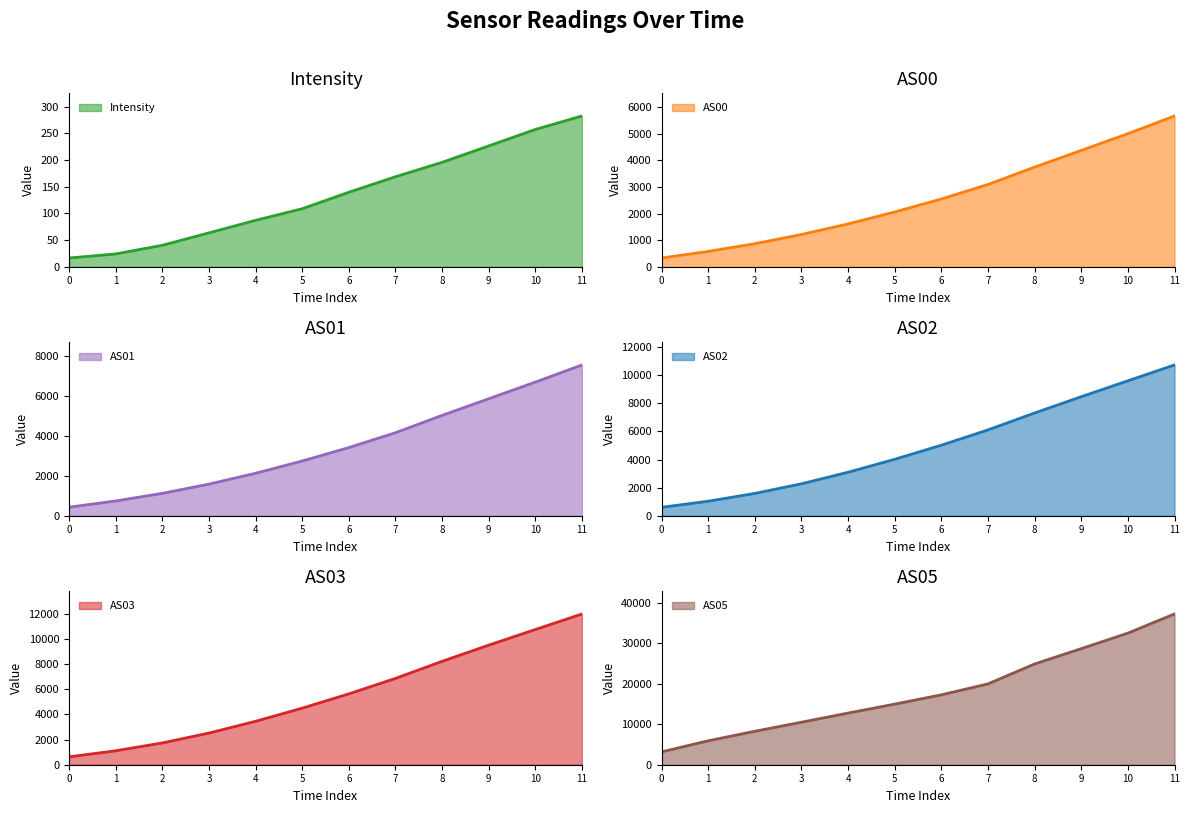

Reading right to left, transcribe all the data shown in this chart.

Intensity: 11=282.9	10=257.6	9=226.7	8=195.9	7=168.8	6=139.7	5=108.8	4=87.0	3=63.5	2=40.2	1=24.0	0=16.3
AS00: 11=5667.0	10=5001.0	9=4371.0	8=3744.0	7=3091.0	6=2546.0	5=2057.0	4=1610.0	3=1211.0	2=866.0	1=575.0	0=327.0
AS01: 11=7568.0	10=6708.0	9=5871.0	8=5037.0	7=4166.0	6=3421.0	5=2747.0	4=2131.0	3=1586.0	2=1122.0	1=741.0	0=428.0
AS02: 11=10737.0	10=9609.0	9=8475.0	8=7318.0	7=6111.0	6=5023.0	5=4019.0	4=3096.0	3=2275.0	2=1587.0	1=1034.0	0=600.0
AS03: 11=11983.0	10=10747.0	9=9504.0	8=8218.0	7=6862.0	6=5632.0	5=4496.0	4=3451.0	3=2516.0	2=1732.0	1=1109.0	0=624.0
AS05: 11=37215.0	10=32484.0	9=28655.0	8=24870.0	7=19952.0	6=17249.0	5=14959.0	4=12748.0	3=10493.0	2=8254.0	1=5910.0	0=3172.0